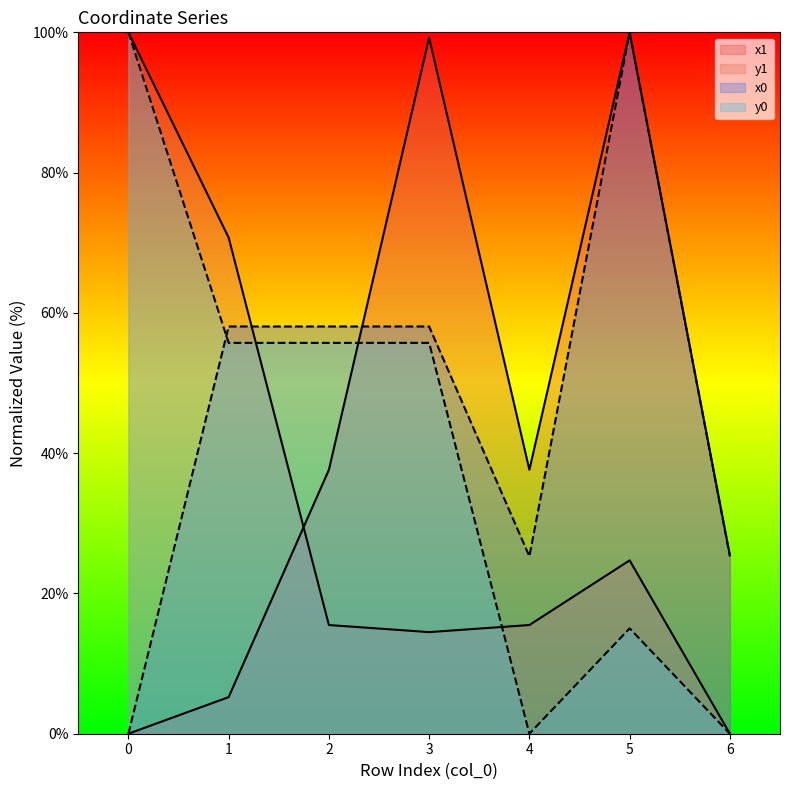

Where is x0 nearest to the value 50?

1